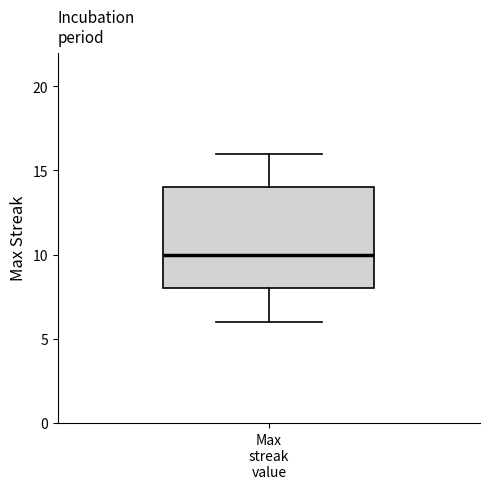

Where is the lower edge of the box for Max streak value on the y-axis? The values are not printed on the chart, so give them approximately, as read against the axis.

8